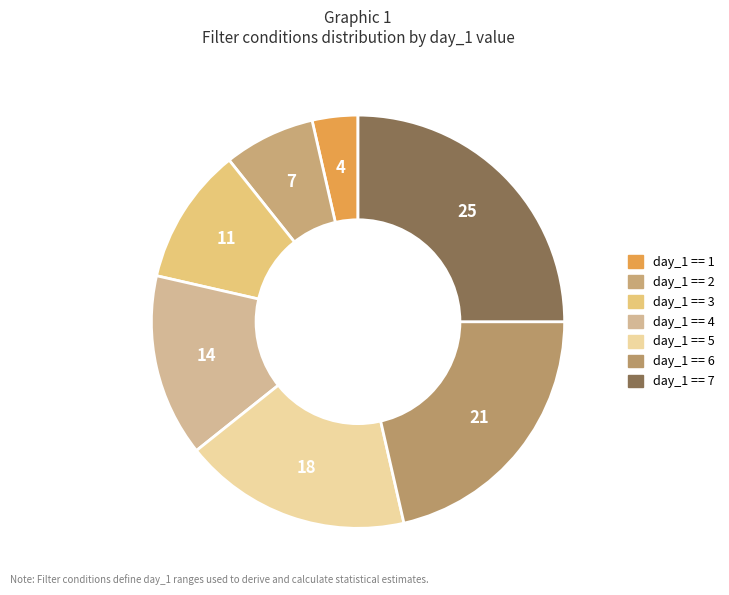

To the nearest percent, what is the combined percentage of day_1 == 2 and day_1 == 6?

29%